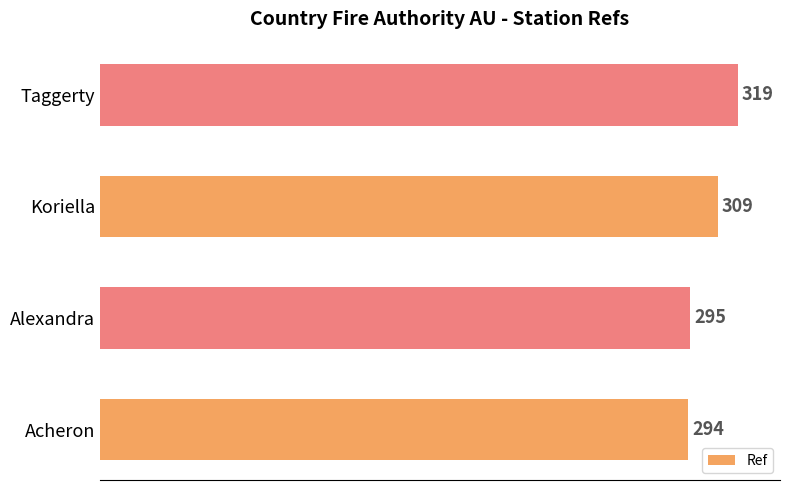

How many bars are there in total?

4